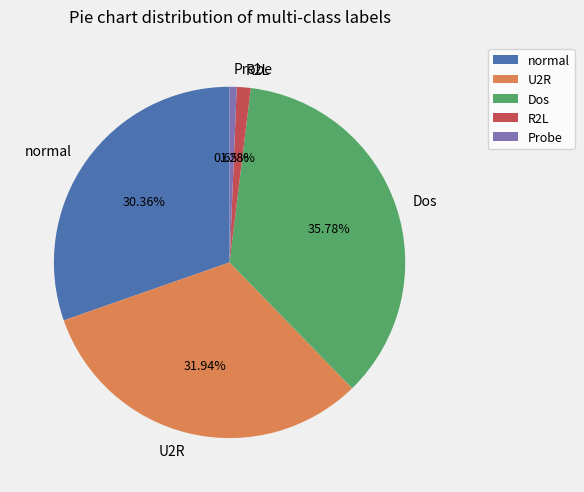

Rank the categories by value from highest to lowest.

Dos, U2R, normal, R2L, Probe